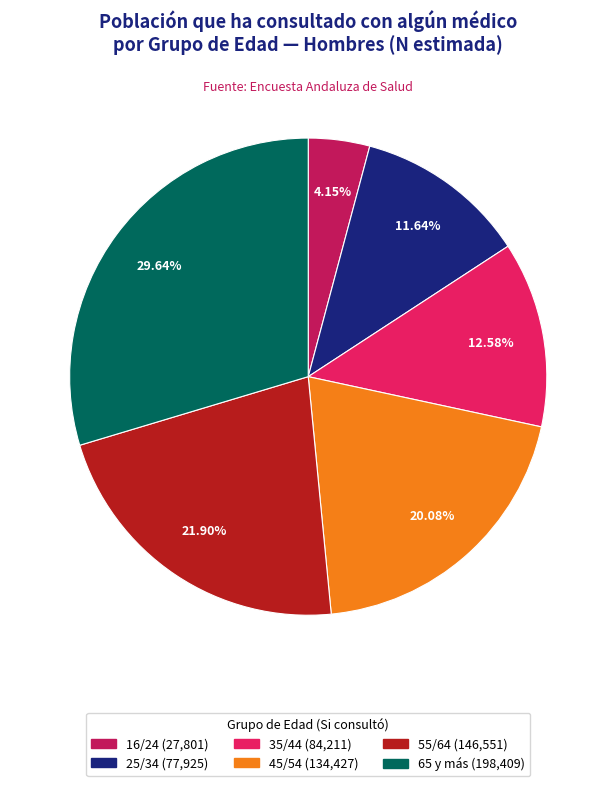

Which slice is the smallest?

16/24